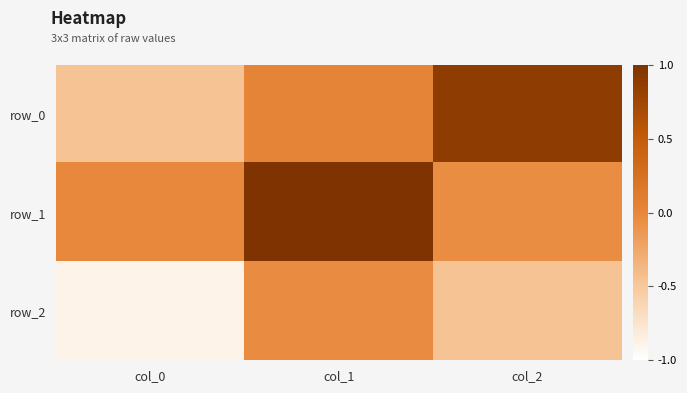

What is the difference between the maximum and minimum values in the row_1 series?

1.0